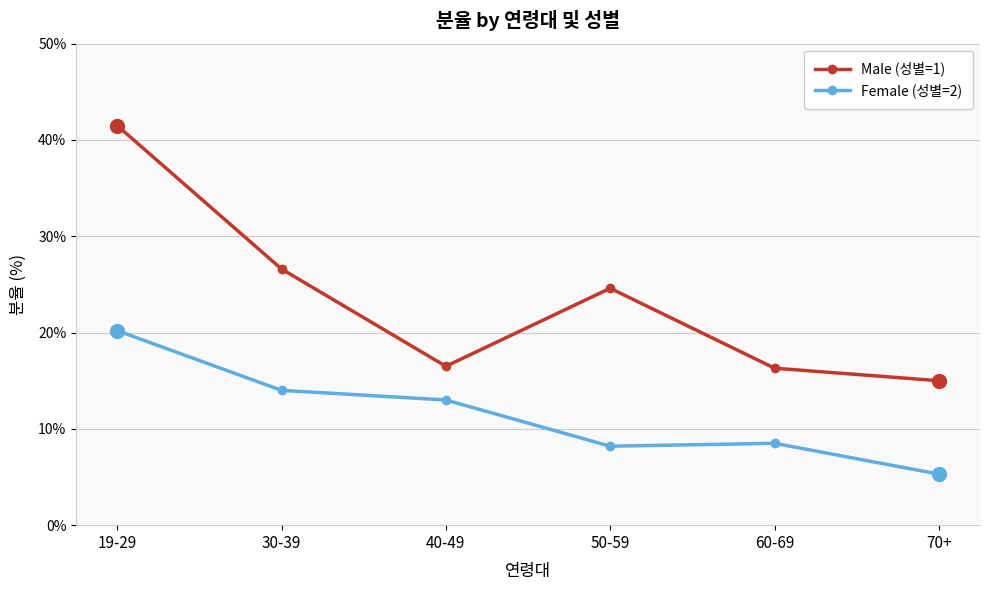

Is it true that Female (성별=2) equals 8.2 at 50-59?

True